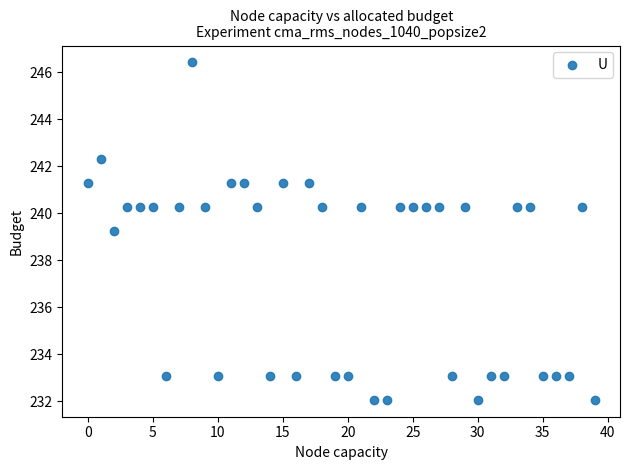

What Y value in the scatter plot is closest to 239?

239.2